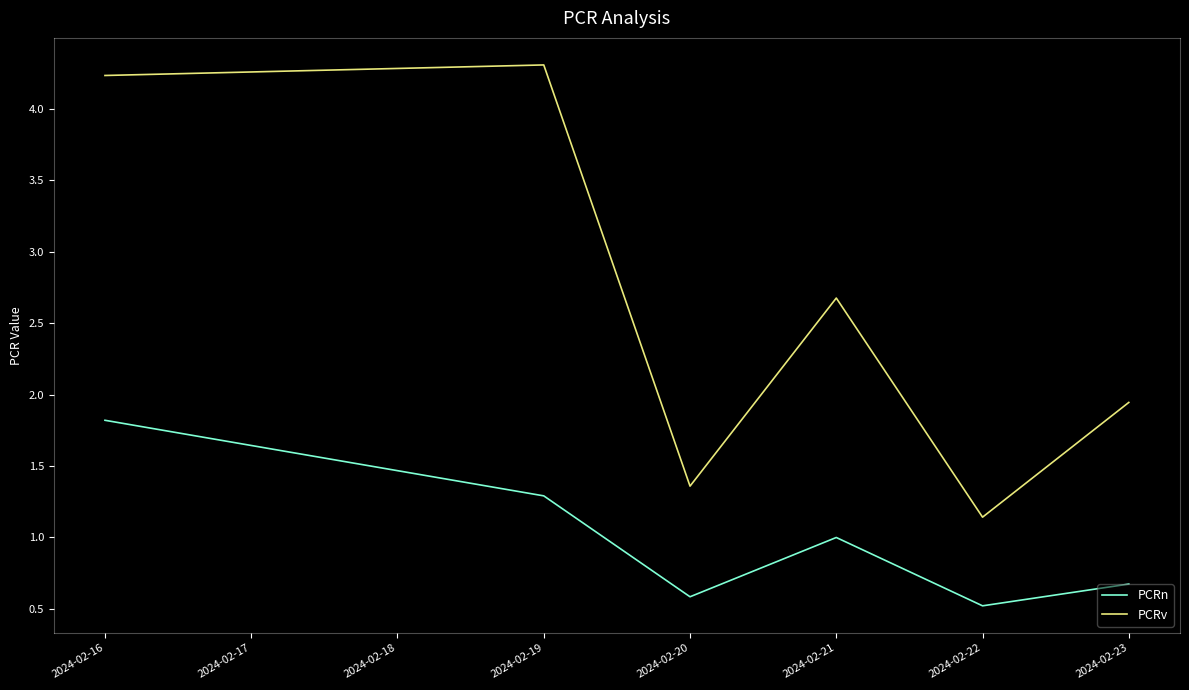

Which series has the widest spread of values?

PCRv